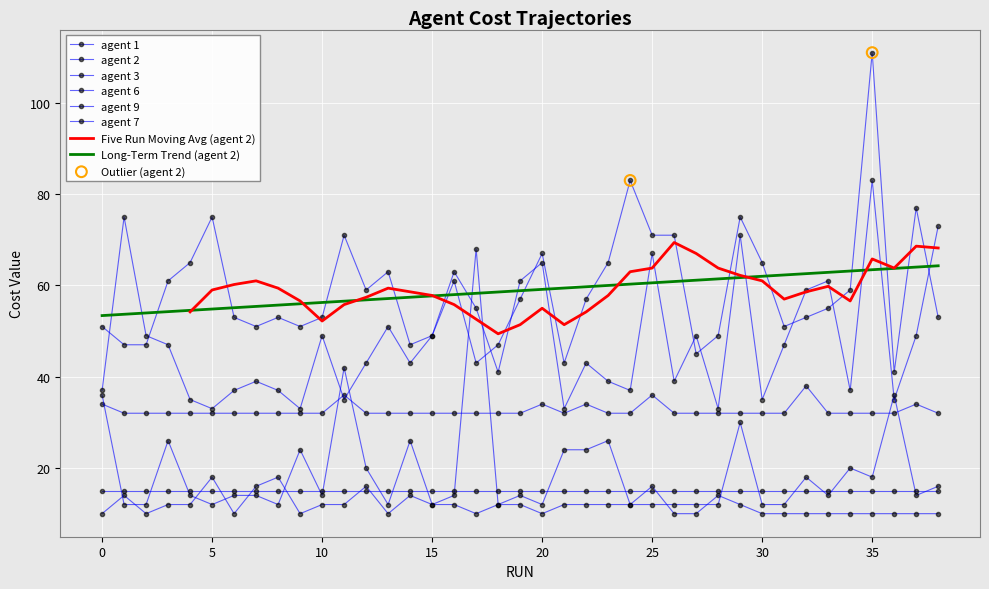

Which series contains the highest Y value?

agent 2